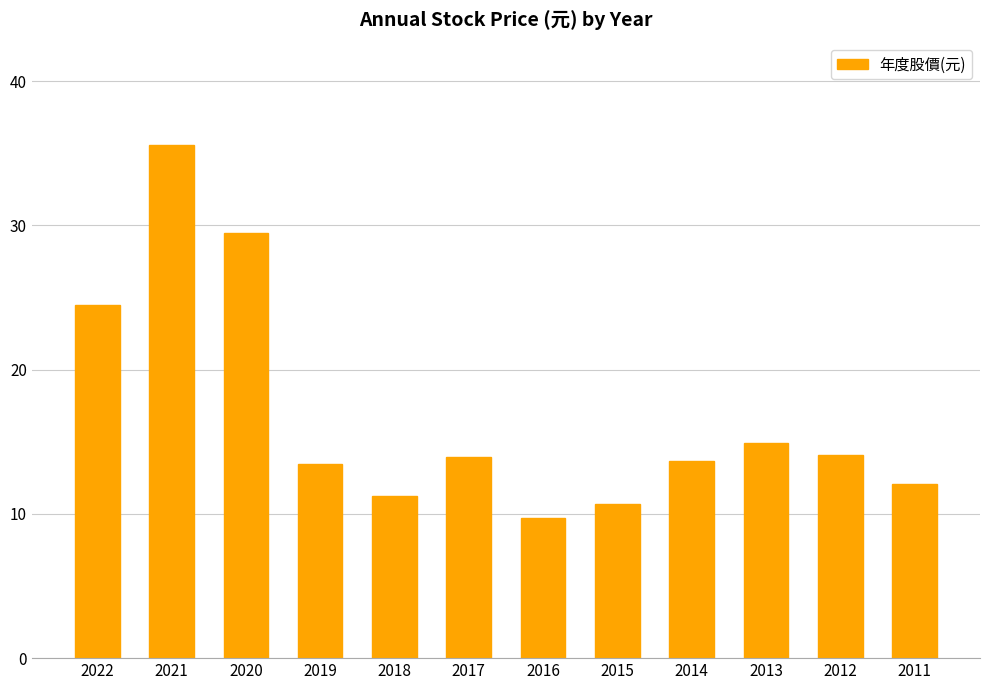

What is the ratio of the value at 2017 to the value at 2015?

1.3